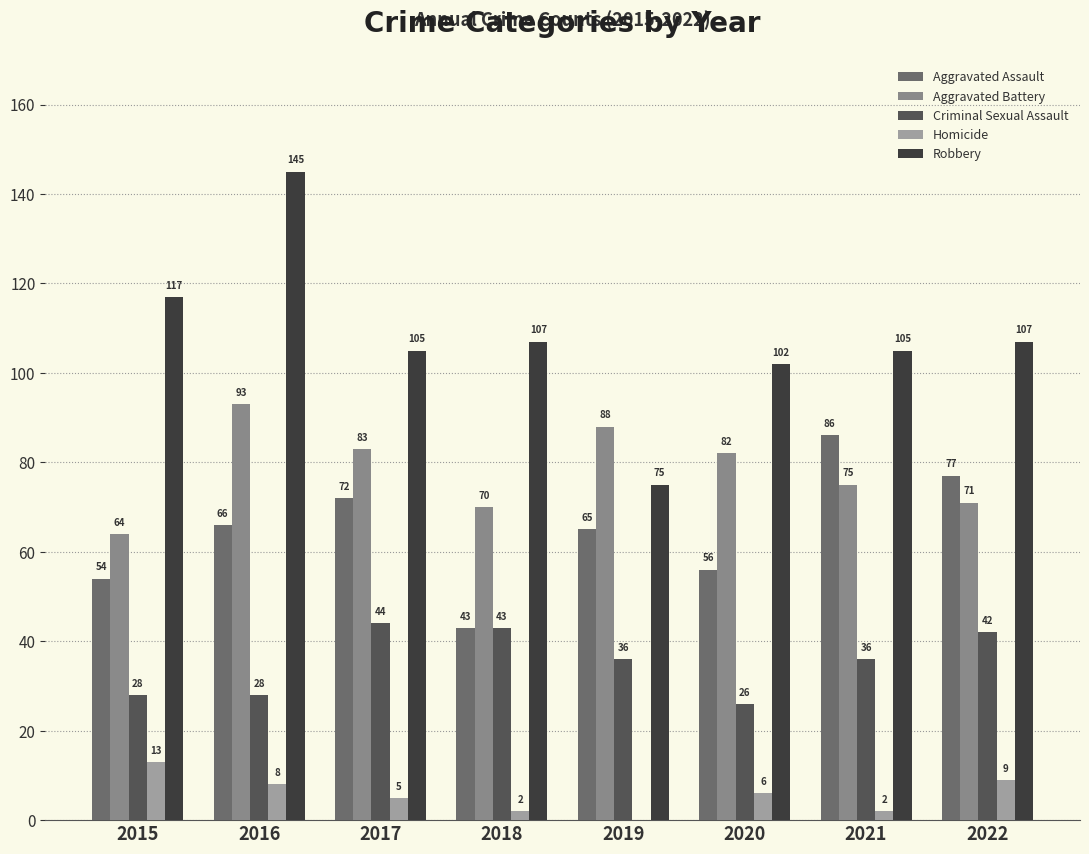

Reading right to left, extract all data points from this chart.

Aggravated Assault: 77	86	56	65	43	72	66	54
Aggravated Battery: 71	75	82	88	70	83	93	64
Criminal Sexual Assault: 42	36	26	36	43	44	28	28
Homicide: 9	2	6	0	2	5	8	13
Robbery: 107	105	102	75	107	105	145	117